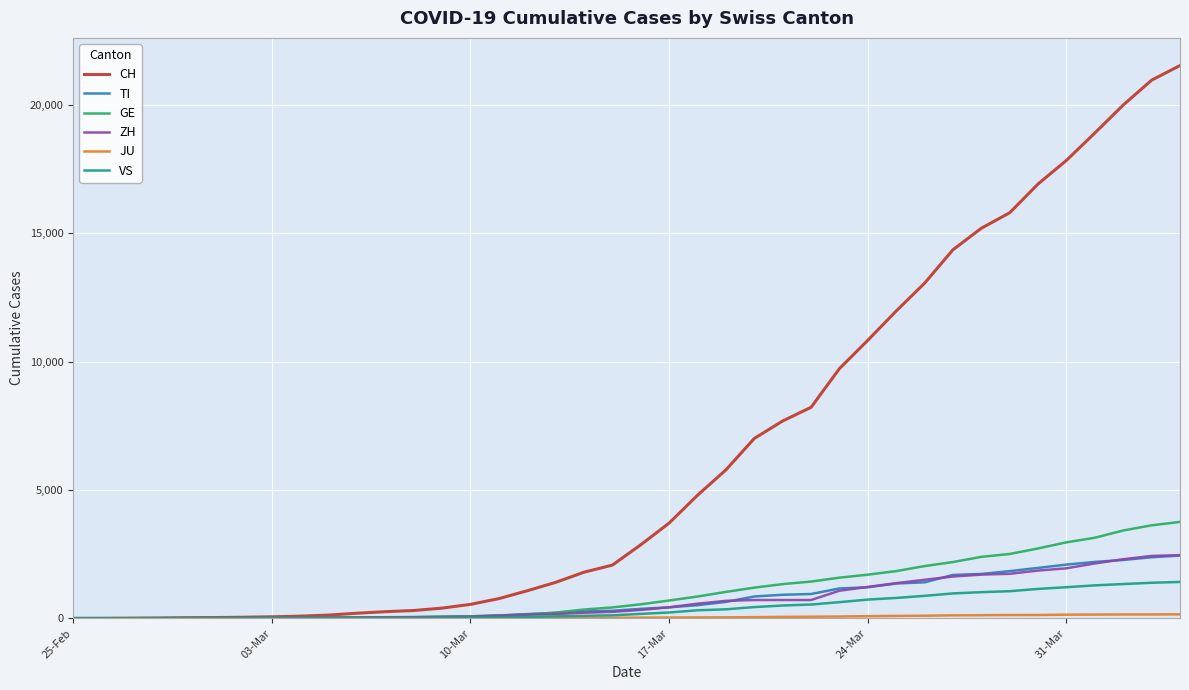

What is the highest value of the GE series?

3753